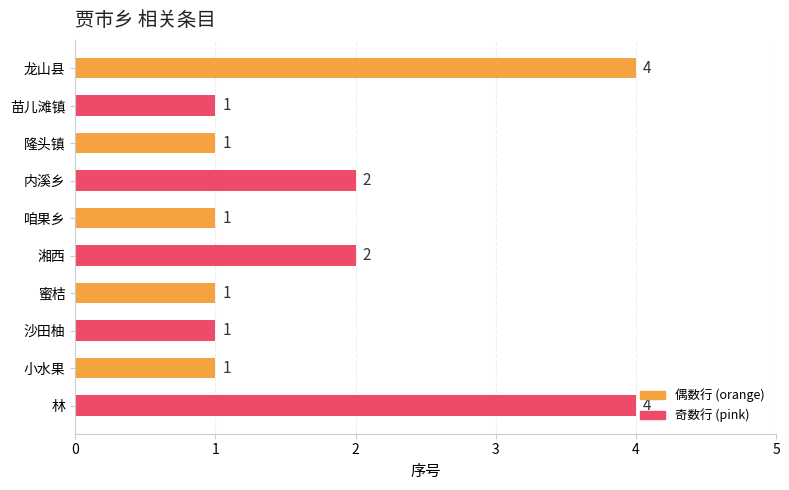

What is the average value?

2